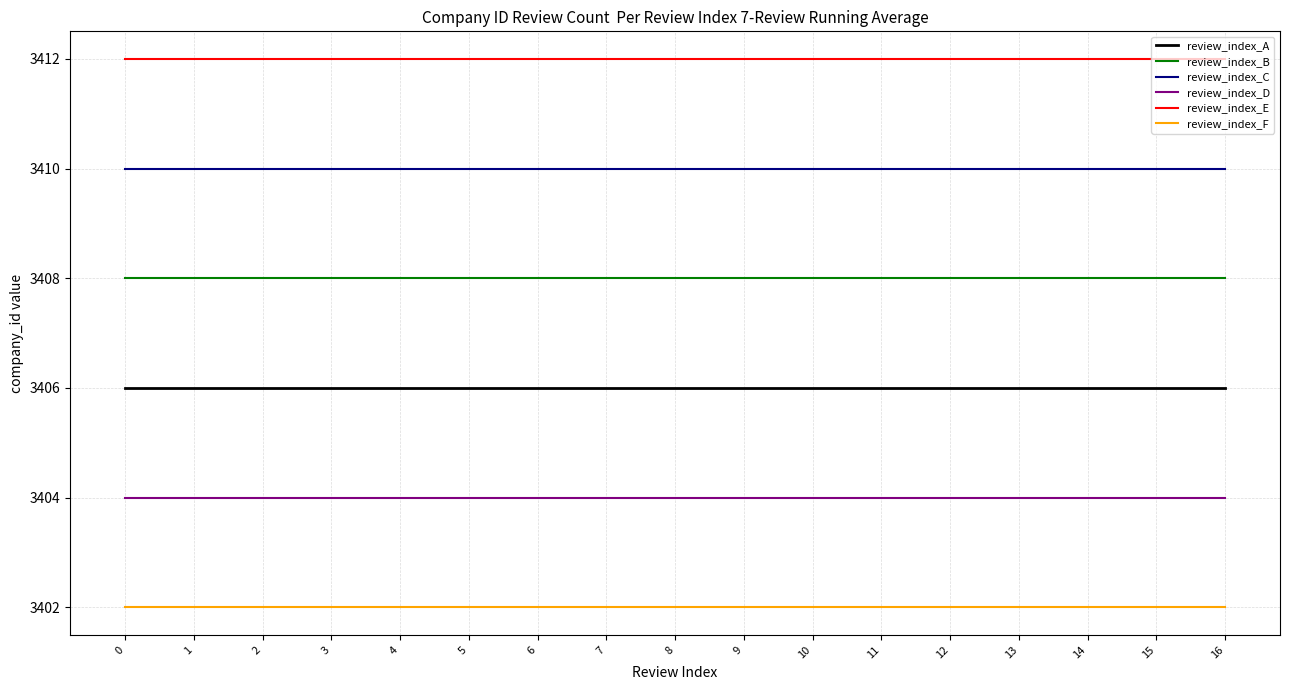

Read the review_index_C value at 0.

3410